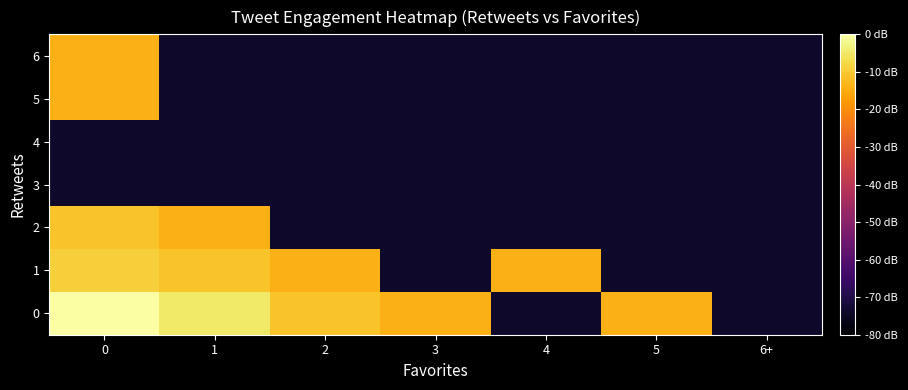

Reading left to right, transcribe all the data shown in this chart.

row_0: 0=0.0	1=-4.9	2=-11.0	3=-14.0	4=-74.0	5=-14.0	6+=-74.0
row_1: 0=-9.2	1=-11.0	2=-14.0	3=-74.0	4=-14.0	5=-74.0	6+=-74.0
row_2: 0=-11.0	1=-14.0	2=-74.0	3=-74.0	4=-74.0	5=-74.0	6+=-74.0
row_3: 0=-74.0	1=-74.0	2=-74.0	3=-74.0	4=-74.0	5=-74.0	6+=-74.0
row_4: 0=-74.0	1=-74.0	2=-74.0	3=-74.0	4=-74.0	5=-74.0	6+=-74.0
row_5: 0=-14.0	1=-74.0	2=-74.0	3=-74.0	4=-74.0	5=-74.0	6+=-74.0
row_6: 0=-14.0	1=-74.0	2=-74.0	3=-74.0	4=-74.0	5=-74.0	6+=-74.0